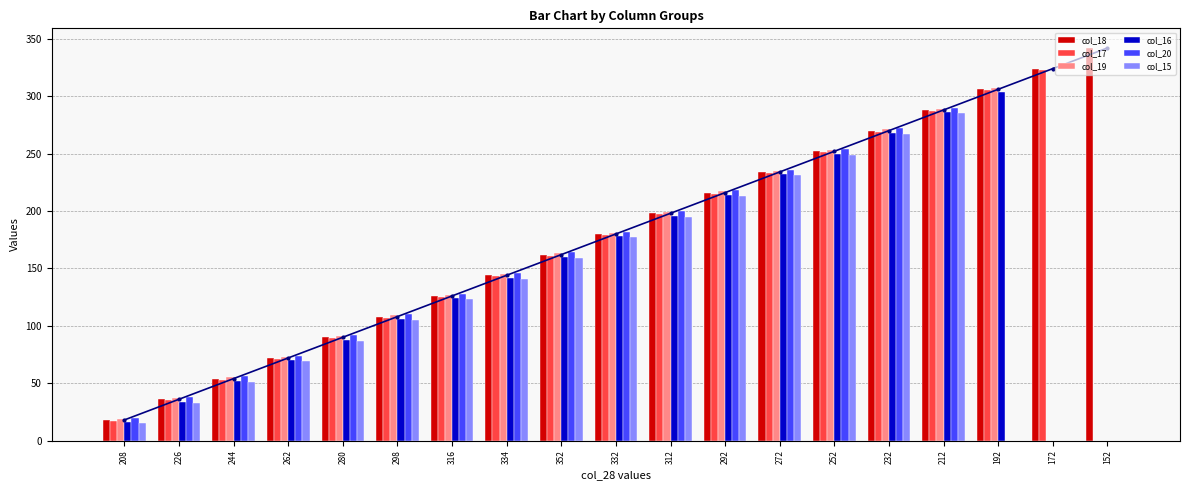

What is the label of the 15th bar from the right?

280